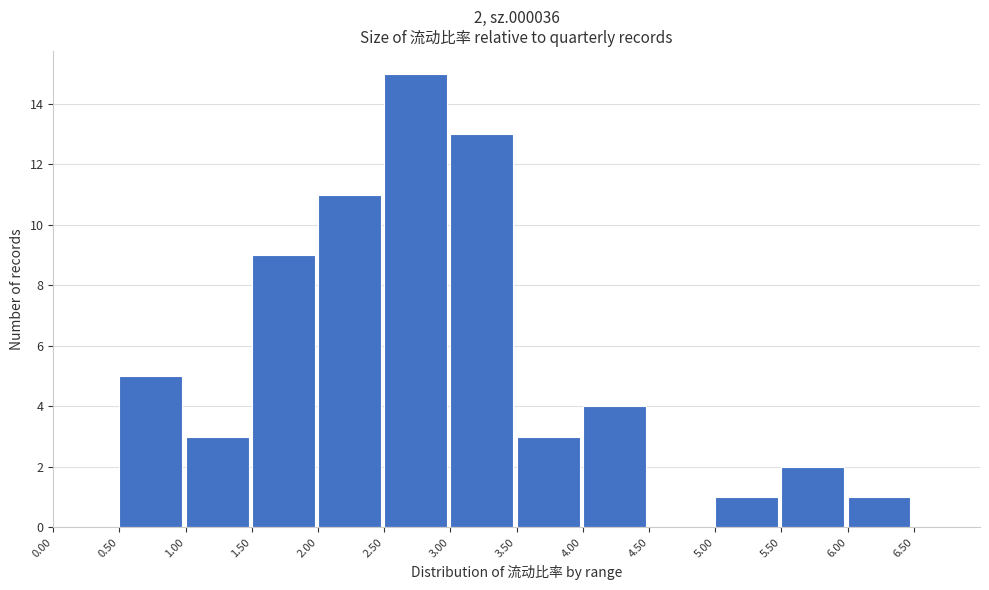

Which range on the x-axis has the tallest bar?

2.5 to 3.0